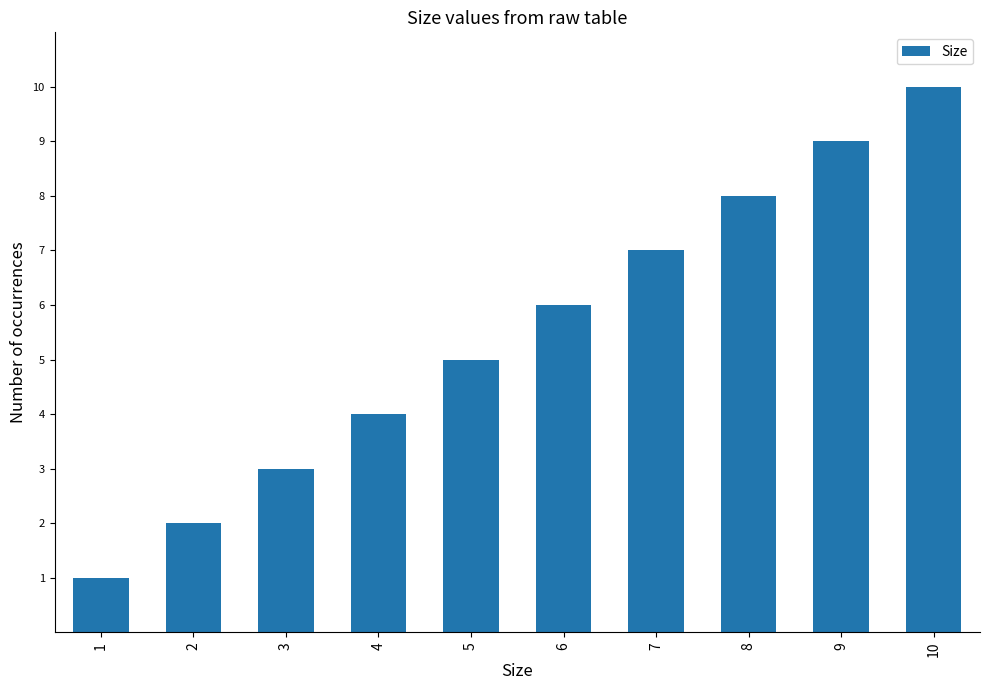

Read the value at 9.

9